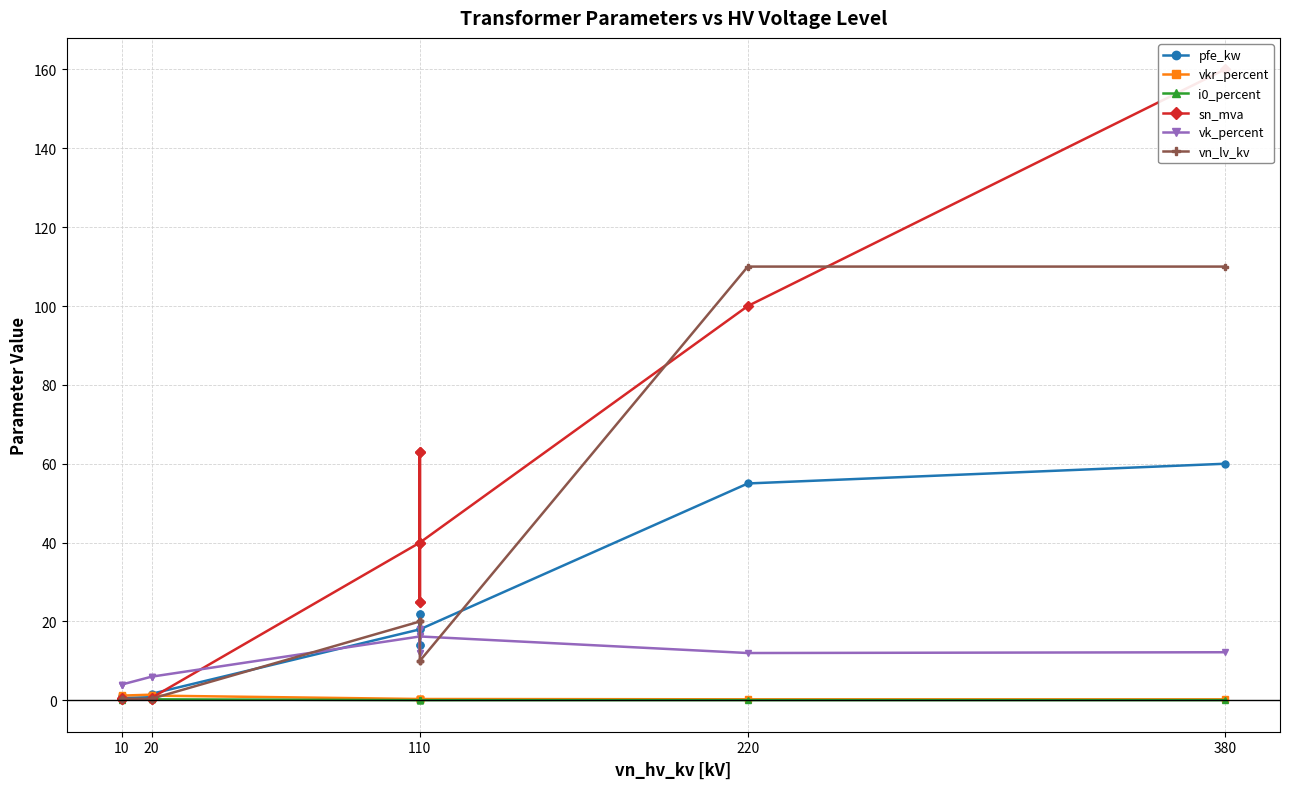

True or false: vn_lv_kv has a value of 13.2 at 110.

False